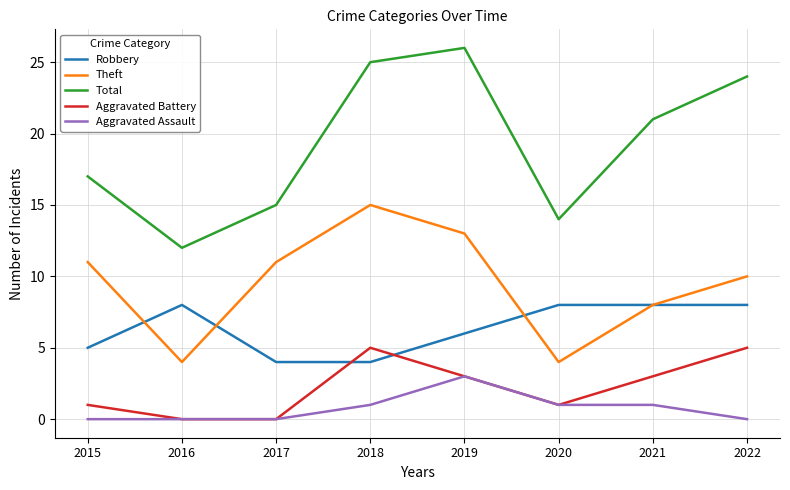

At which category does the chart reach its peak across all series?

2019